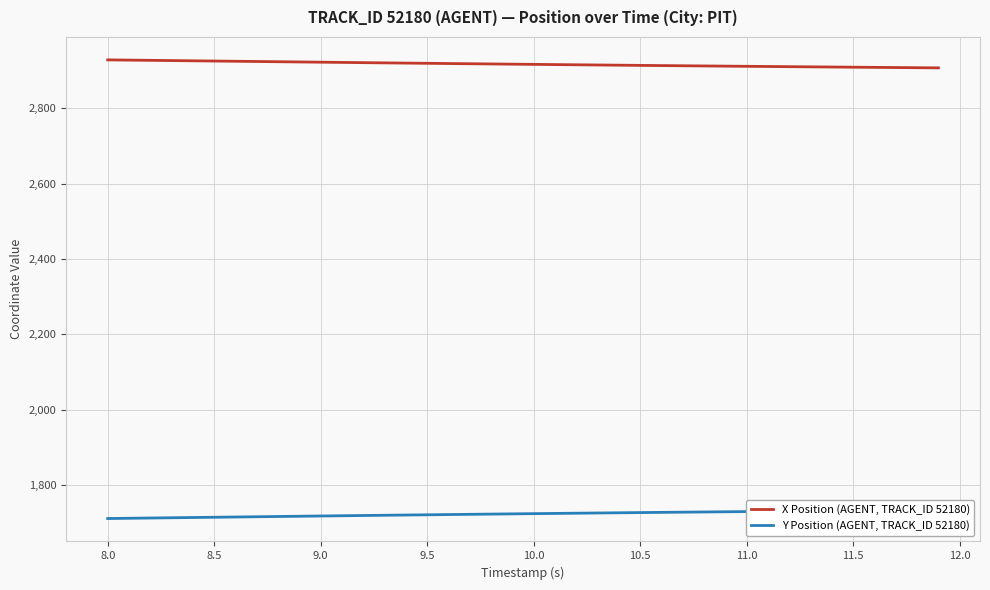

At how many categories does at least one series exceed 2675?

40